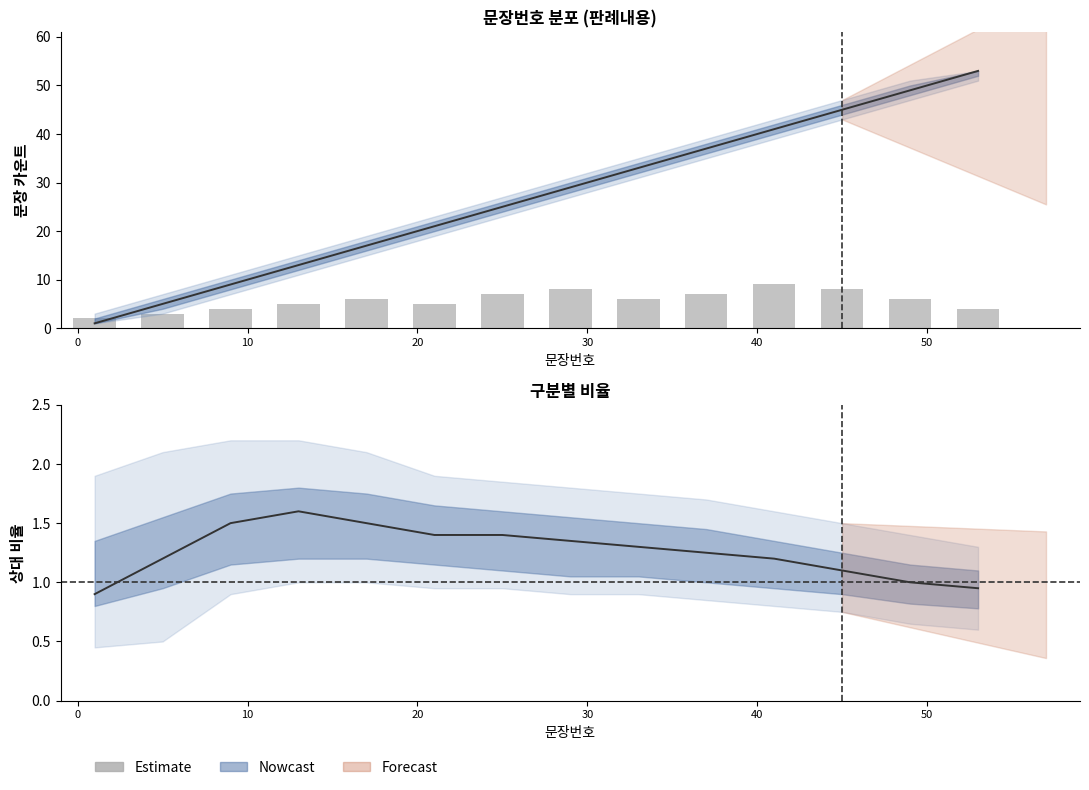

How many categories are shown in the chart?

14